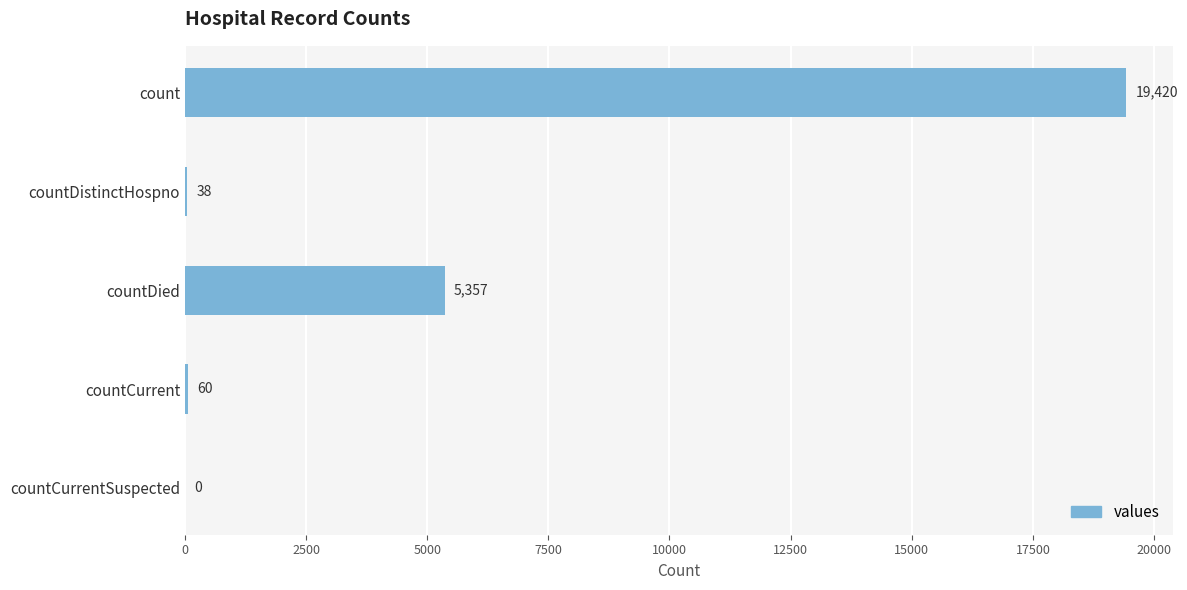

The value at count is 19420. True or false?

True